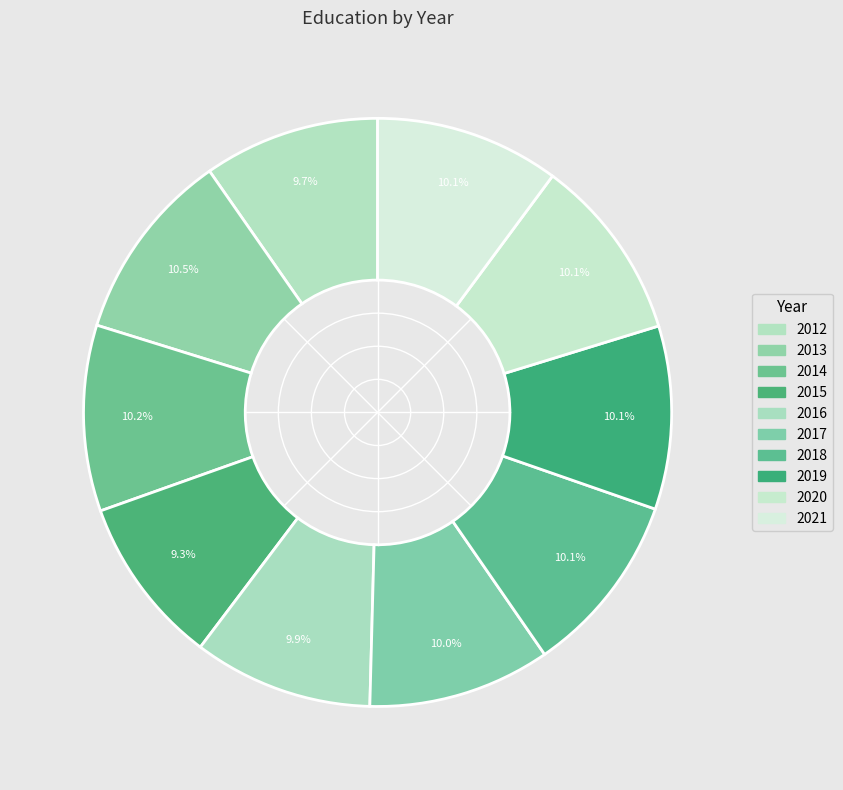

What is the ratio of the value at 2015 to the value at 2018?

0.9